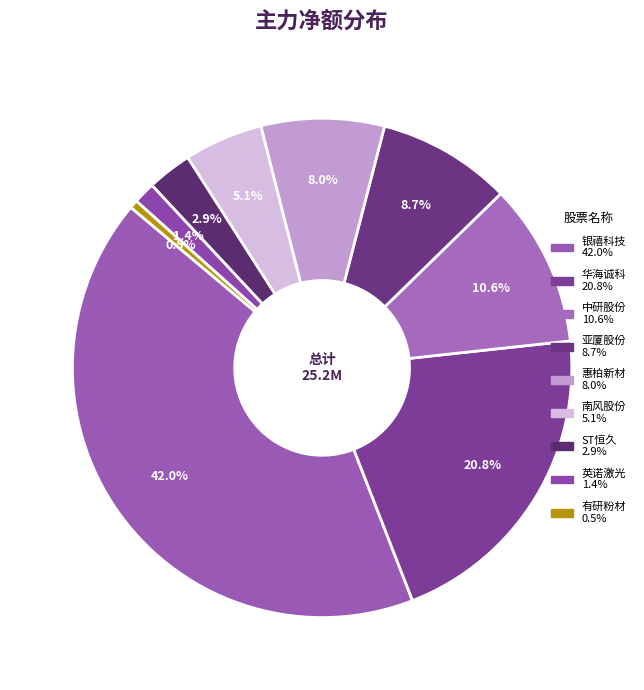

To the nearest percent, what is the average slice percentage?

11%